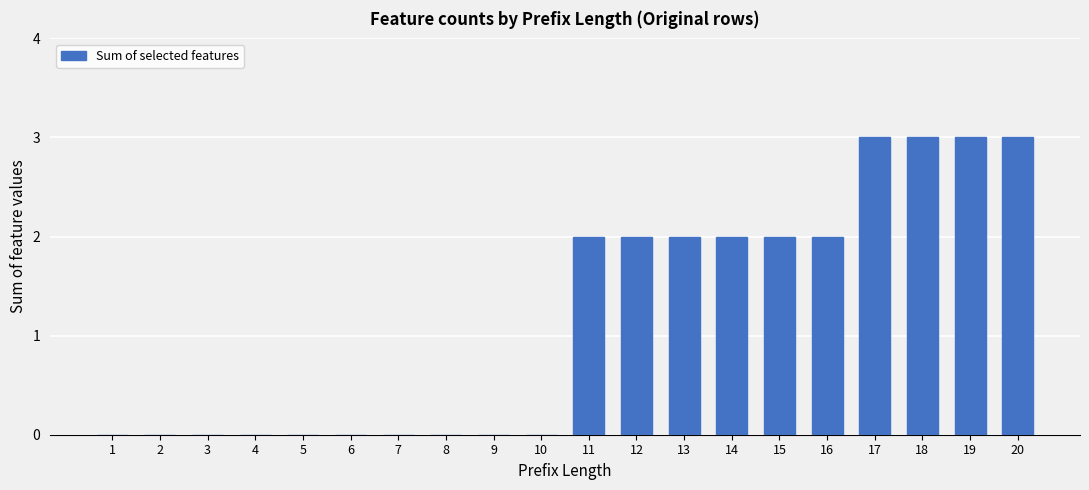

What is the change in value from 2 to 13?

+2